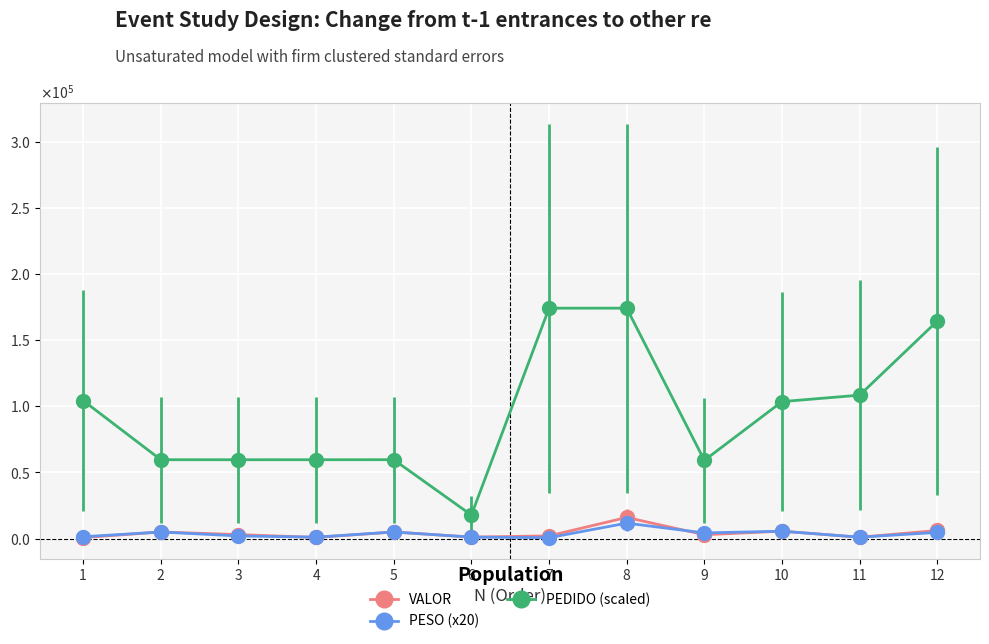

Does the chart have visible grid lines?

Yes